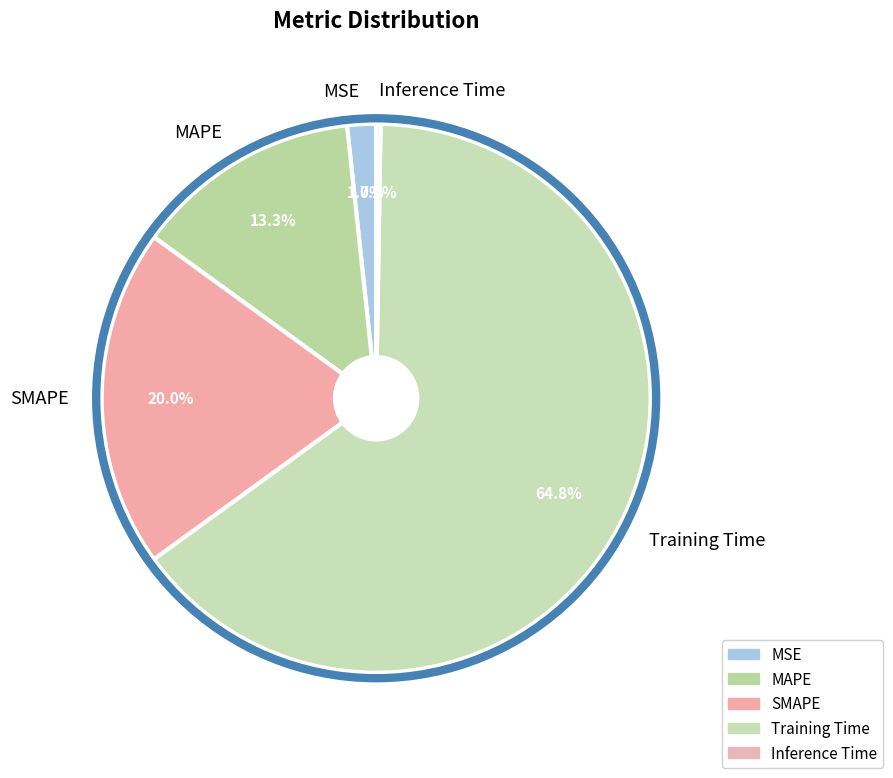

Which category has the biggest portion of the pie?

Training Time